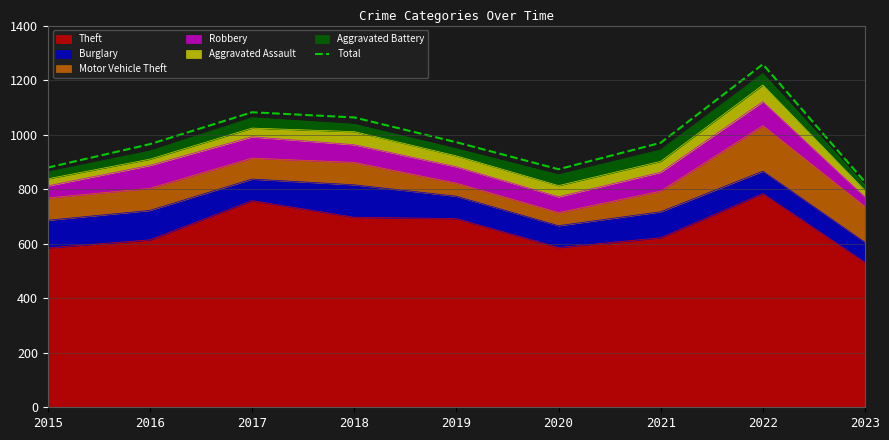

What is the smallest value displayed?

826